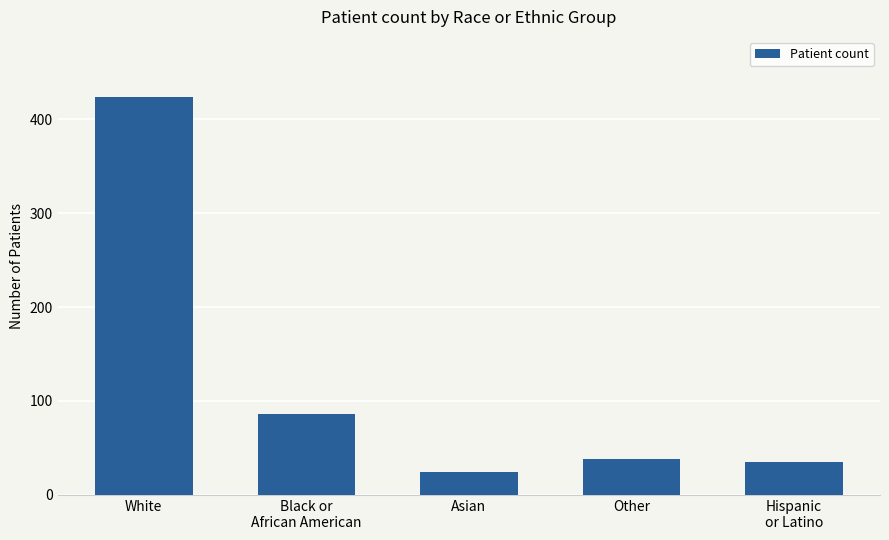

Which category has the lowest value across all series?

Asian